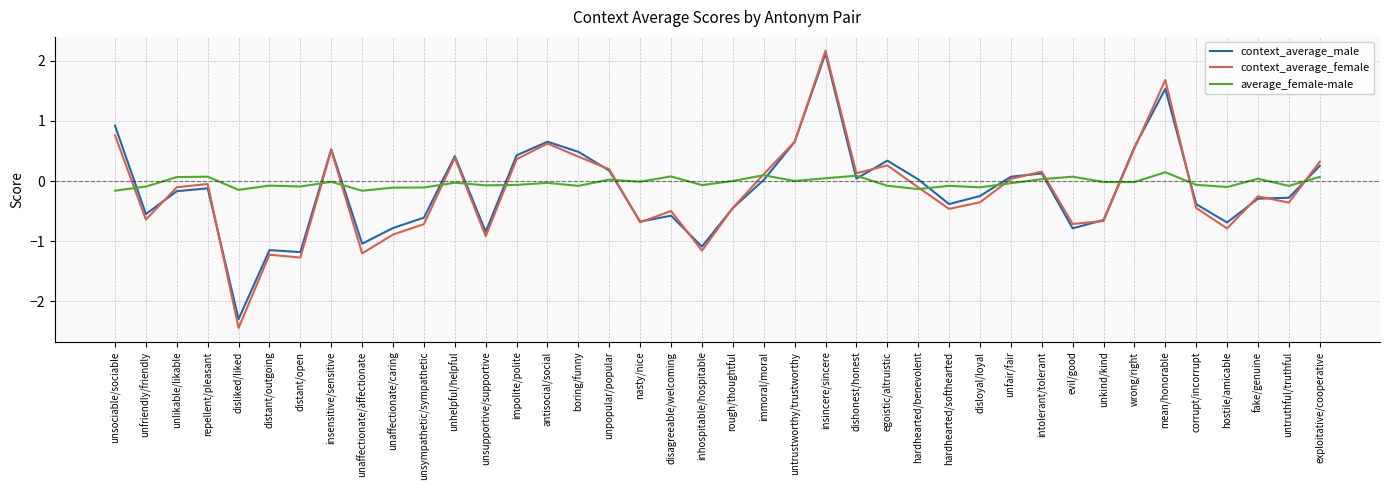

How many interior local valleys does the context_average_female series have?

12